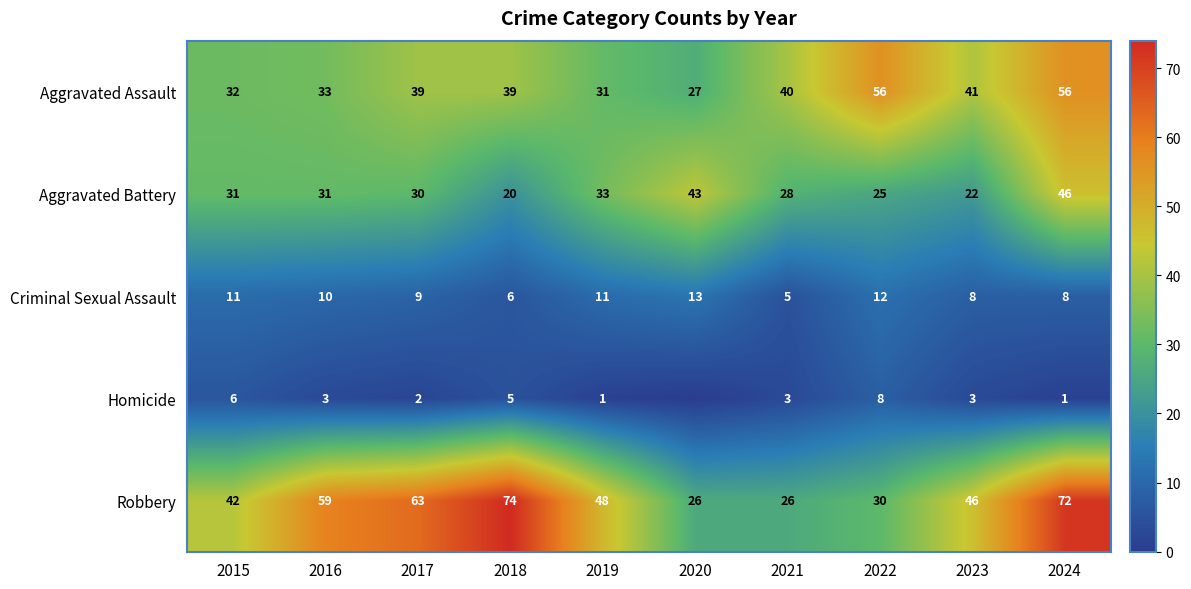

Read the Criminal Sexual Assault value at 2020.

13